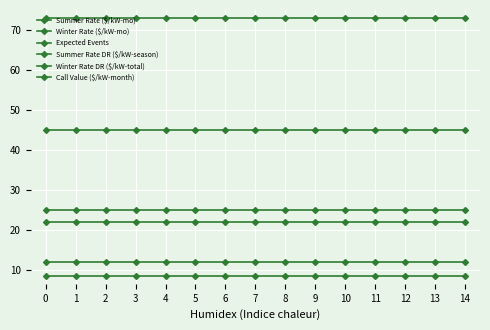

What is the average value of the Summer Rate ($/kW-mo) series?

22.0